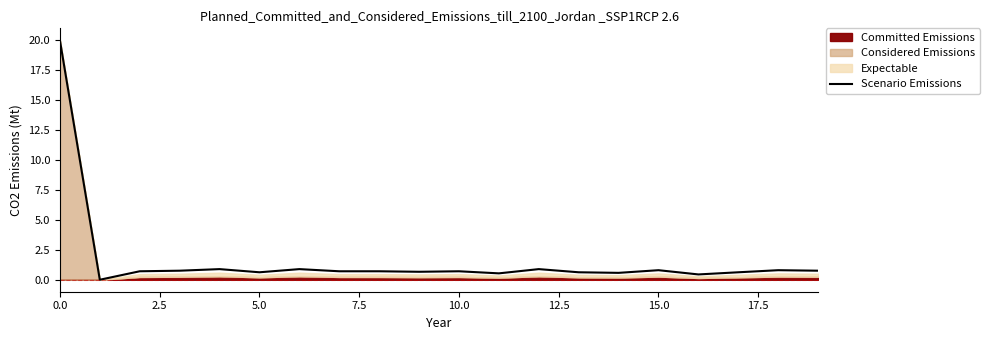

True or false: the data has more than 0 interior local peaks.

True